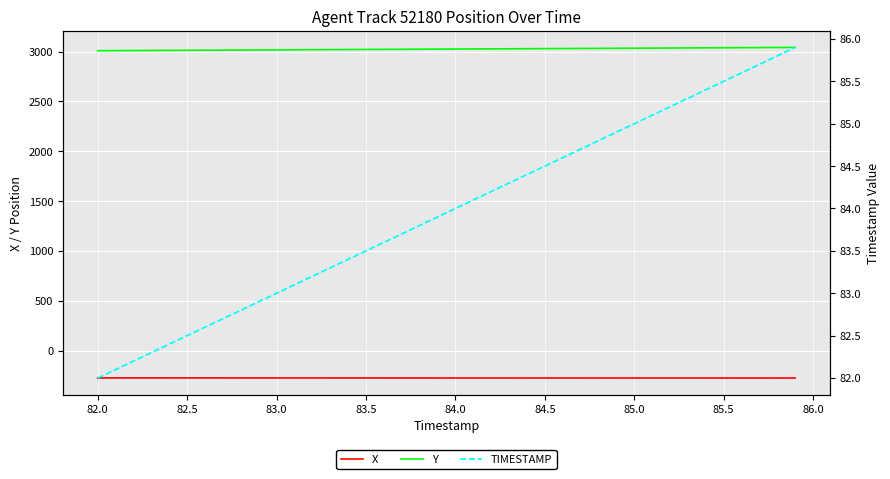

What is the sum of all Y values?

121035.8